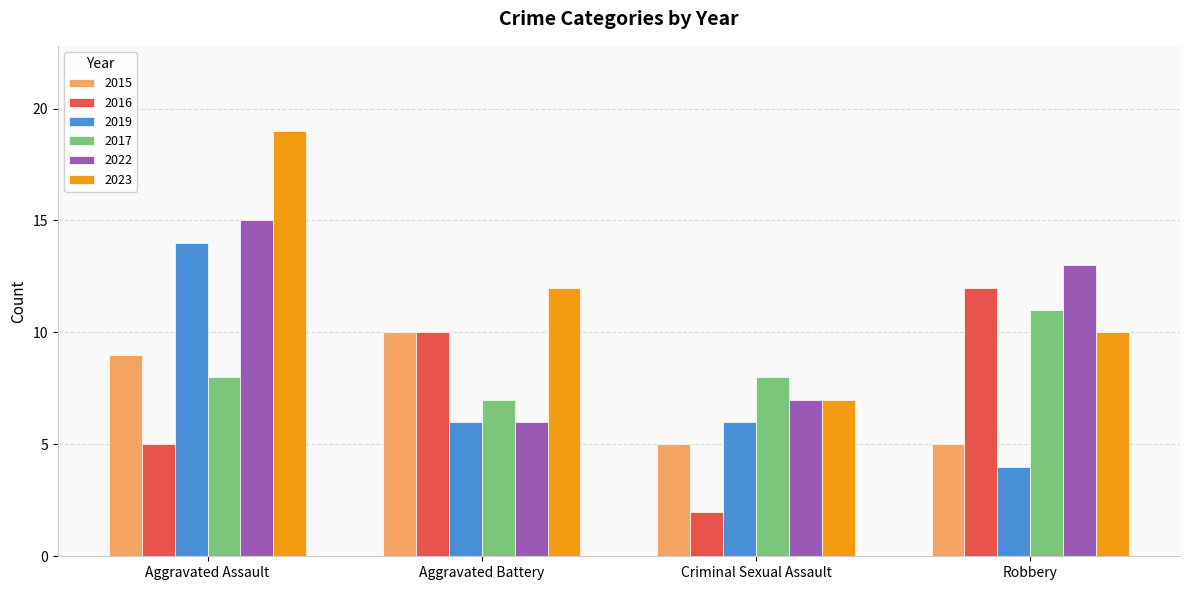

What is the total value across all series at Aggravated Battery?

51